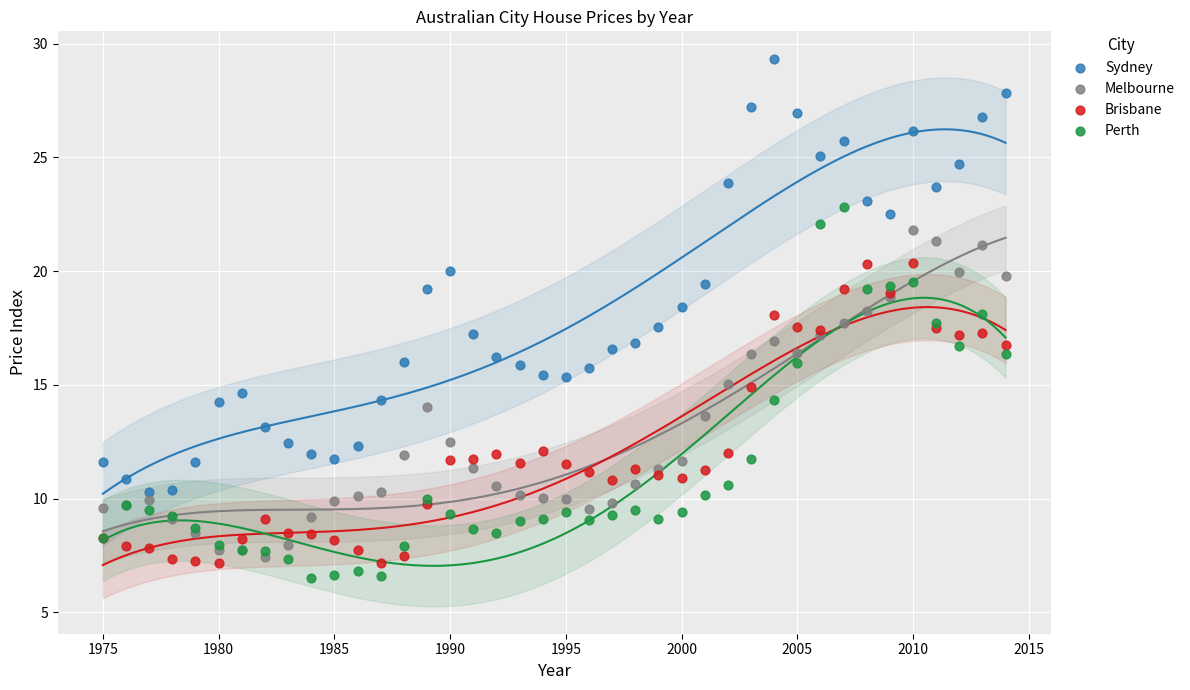

Which series has the widest spread of Y values?

Sydney